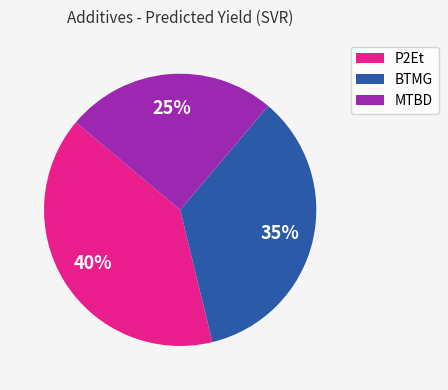

Is there a majority slice in this chart?

No